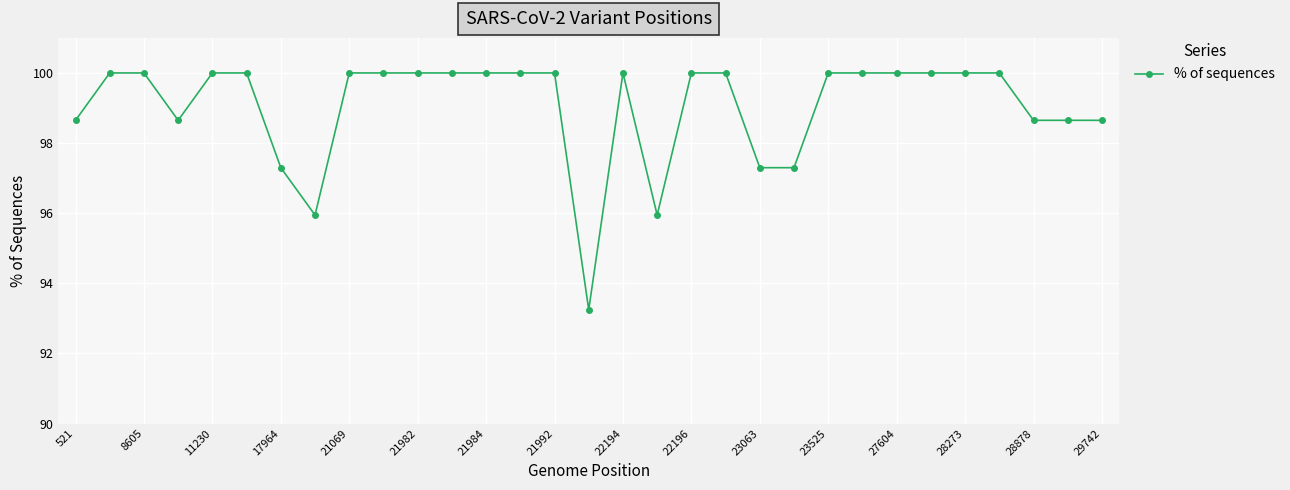

What is the difference between the maximum and minimum values?

6.8